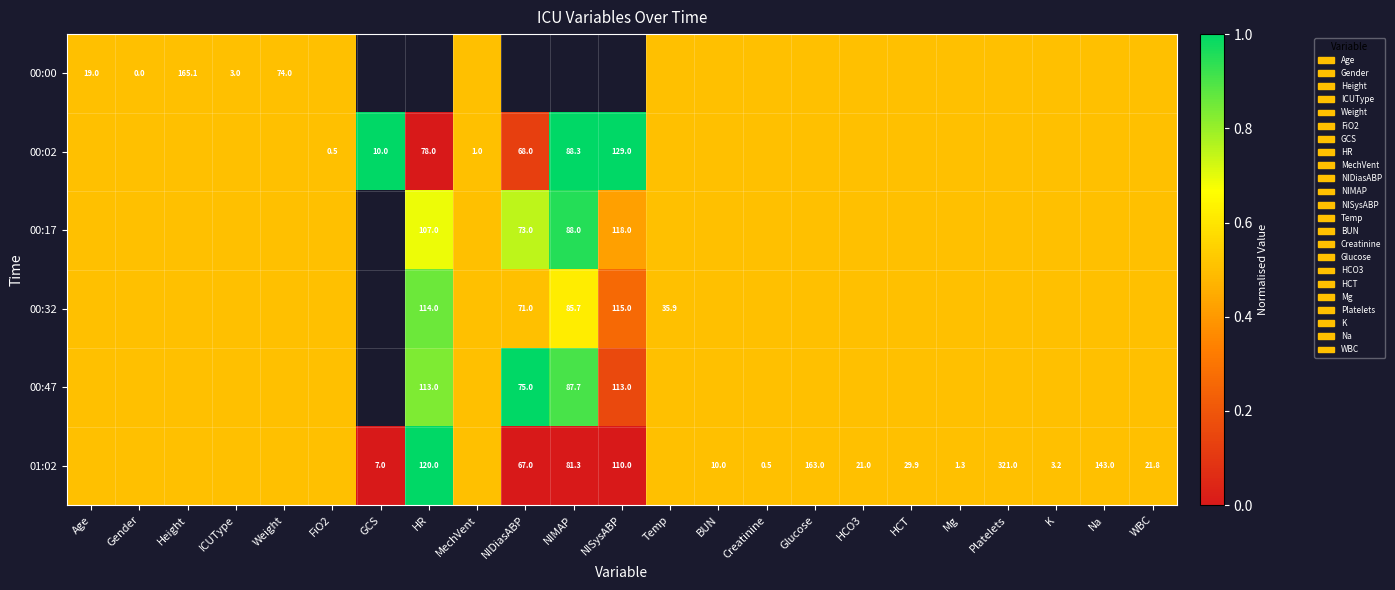

What is the difference between the 01:02 values at NISysABP and WBC?

88.2